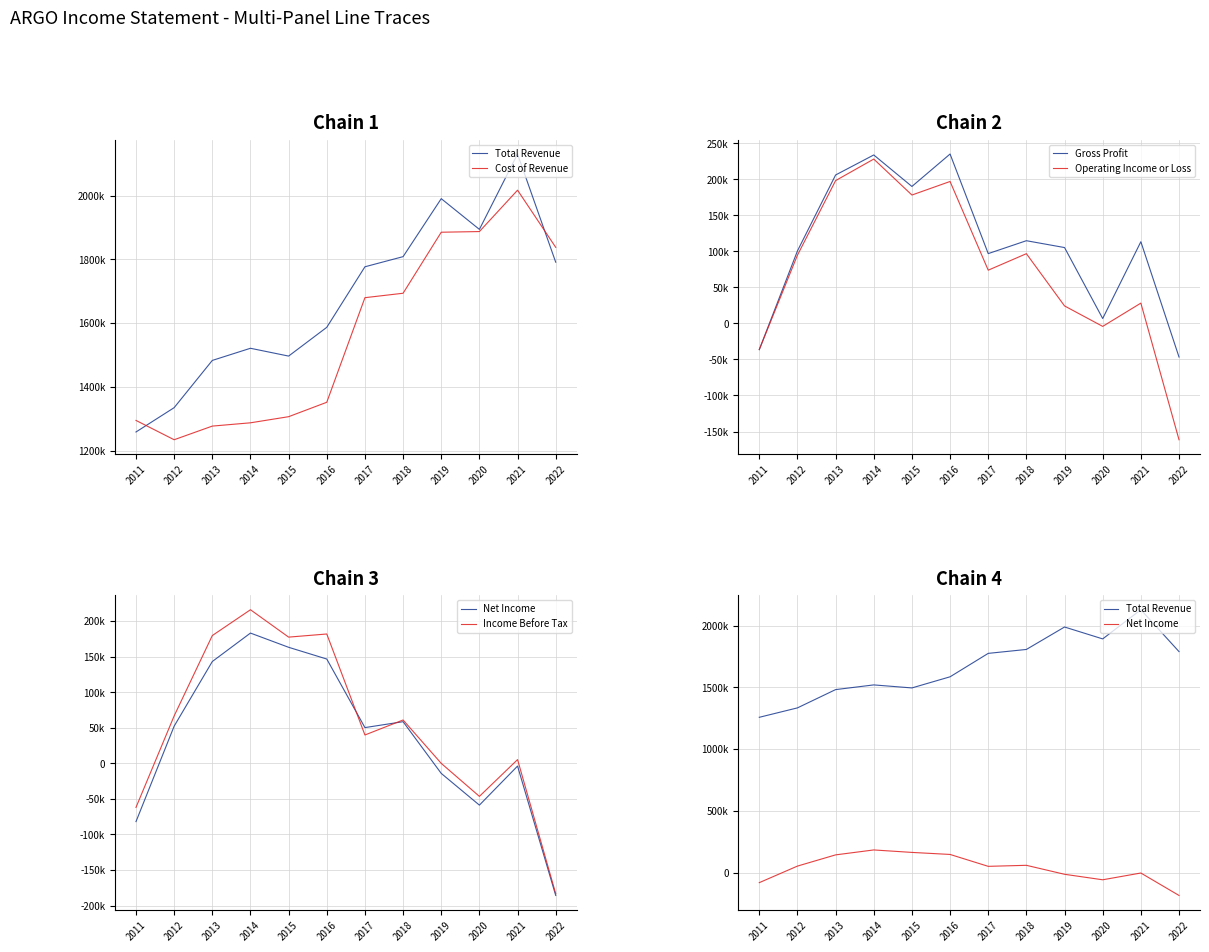

What is the average value of the Cost of Revenue series?

1562567